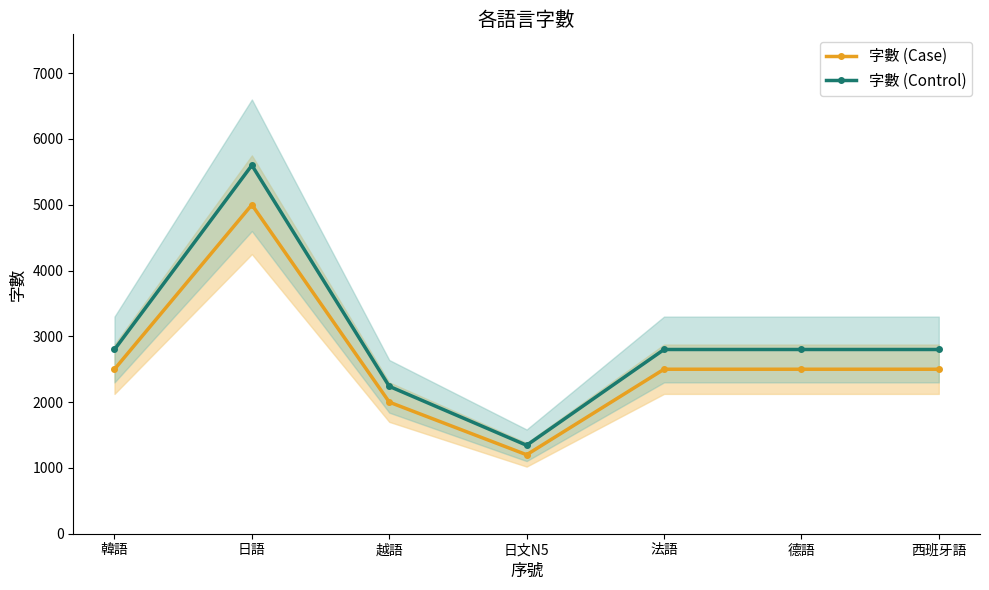

What is the average value of the 字數 (Control) series?

2912.0